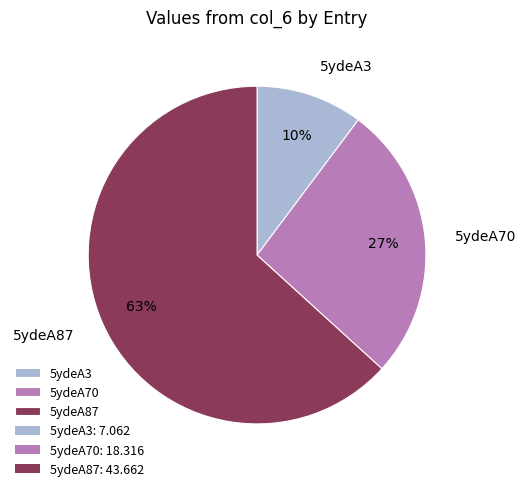

Approximately how many times larger is the value at 5ydeA3 compared to 5ydeA70?

0.4